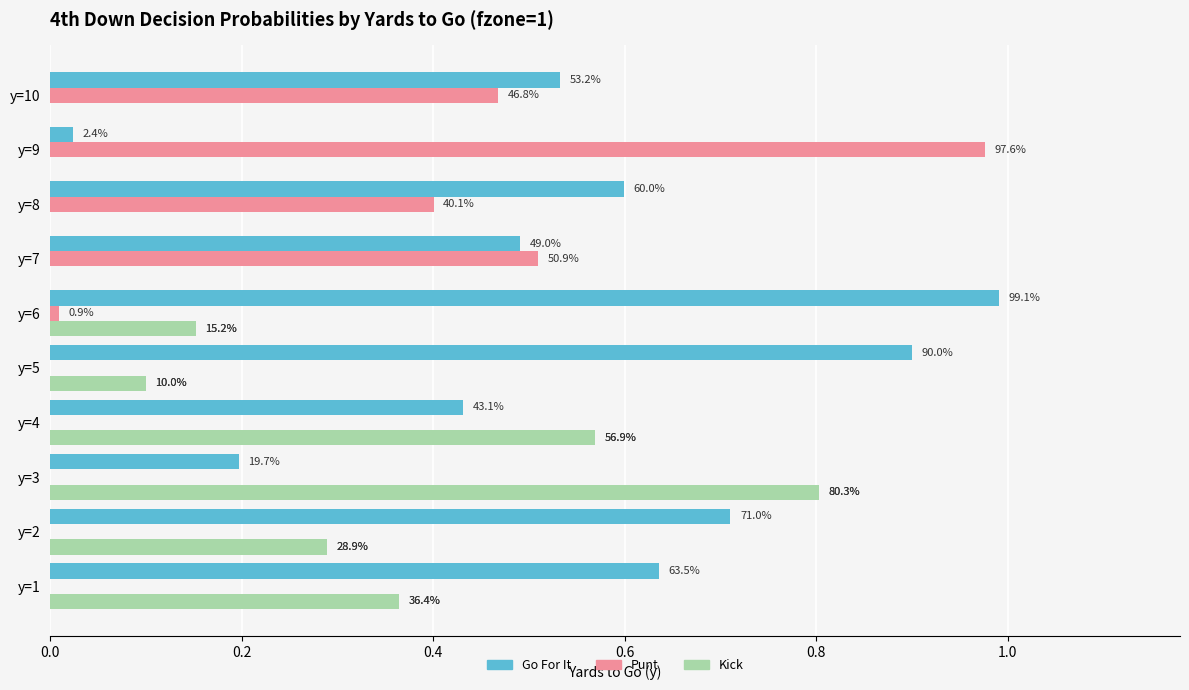

What is the label of the 3rd bar from the right?

7